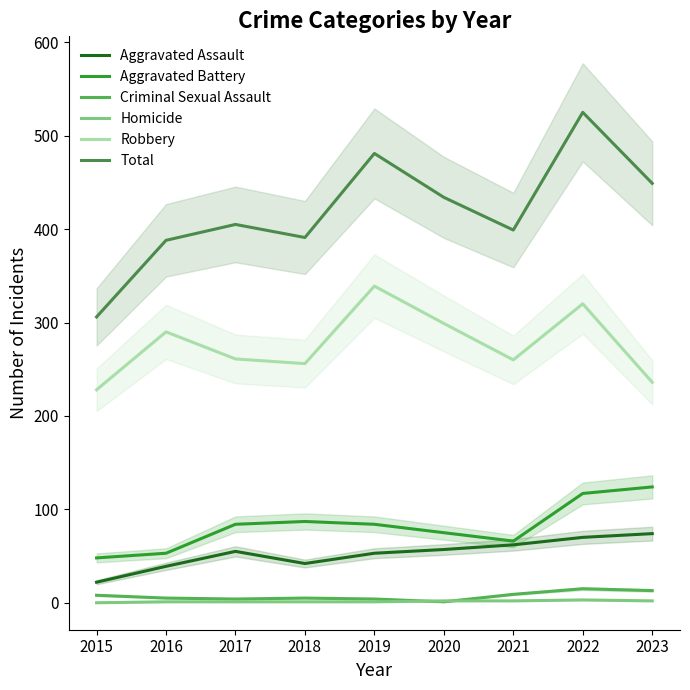

Reading left to right, what are all the values shown in this chart?

Aggravated Assault: 2015=22	2016=39	2017=55	2018=42	2019=53	2020=57	2021=62	2022=70	2023=74
Aggravated Battery: 2015=48	2016=53	2017=84	2018=87	2019=84	2020=75	2021=66	2022=117	2023=124
Criminal Sexual Assault: 2015=8	2016=5	2017=4	2018=5	2019=4	2020=1	2021=9	2022=15	2023=13
Homicide: 2015=0	2016=1	2017=1	2018=1	2019=1	2020=2	2021=2	2022=3	2023=2
Robbery: 2015=228	2016=290	2017=261	2018=256	2019=339	2020=299	2021=260	2022=320	2023=236
Total: 2015=306	2016=388	2017=405	2018=391	2019=481	2020=434	2021=399	2022=525	2023=449